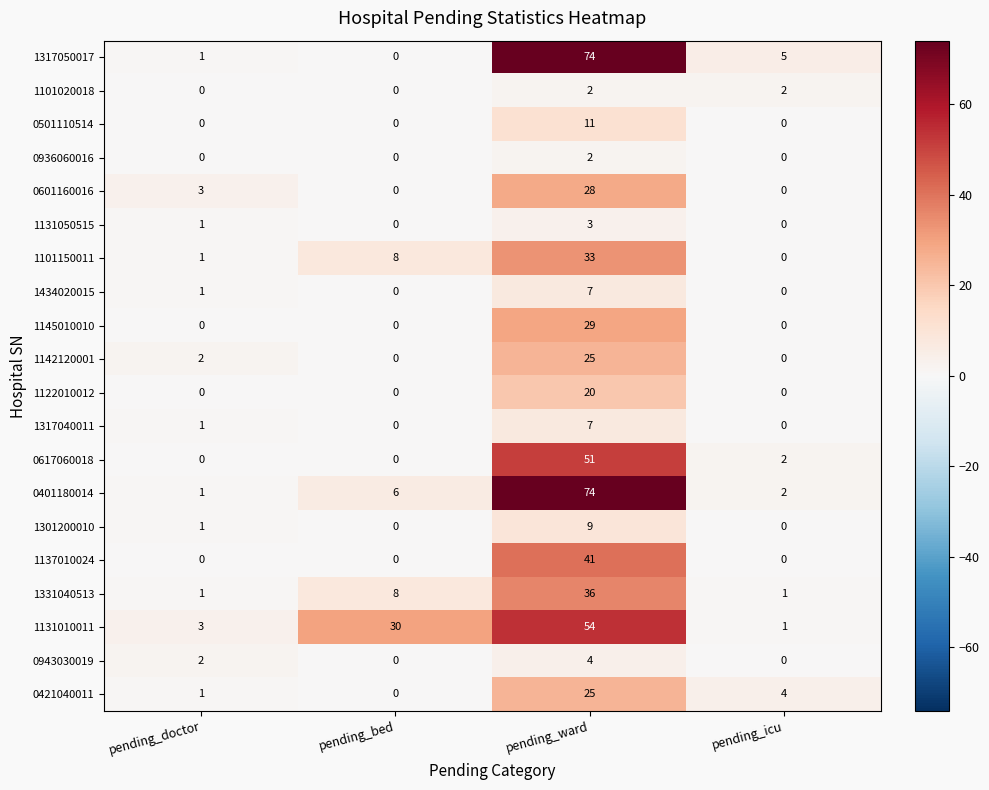

What is the spread (max minus min) of values at pending_icu?

5